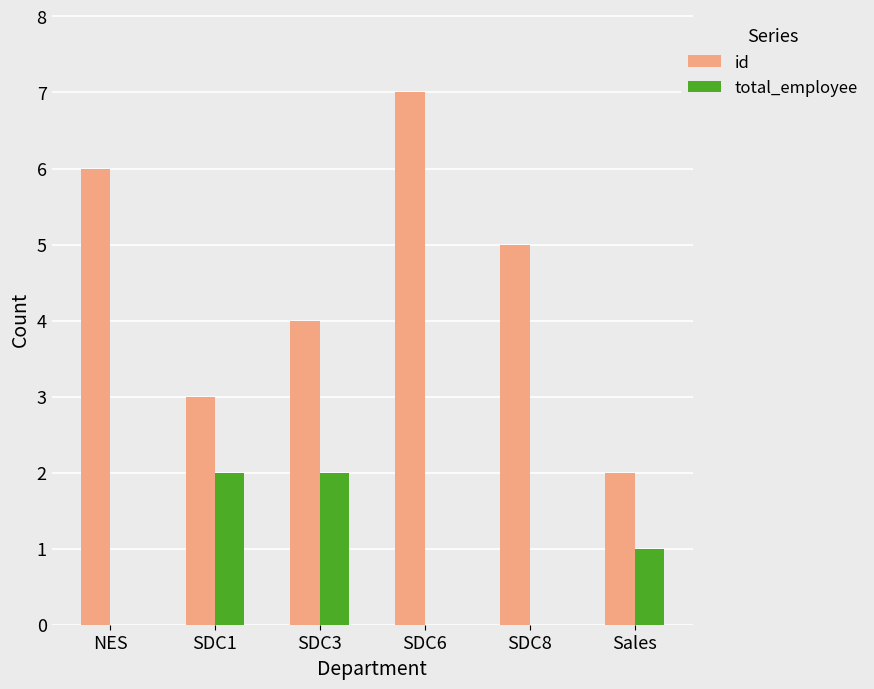

At which category is the sum across all series the highest?

SDC6